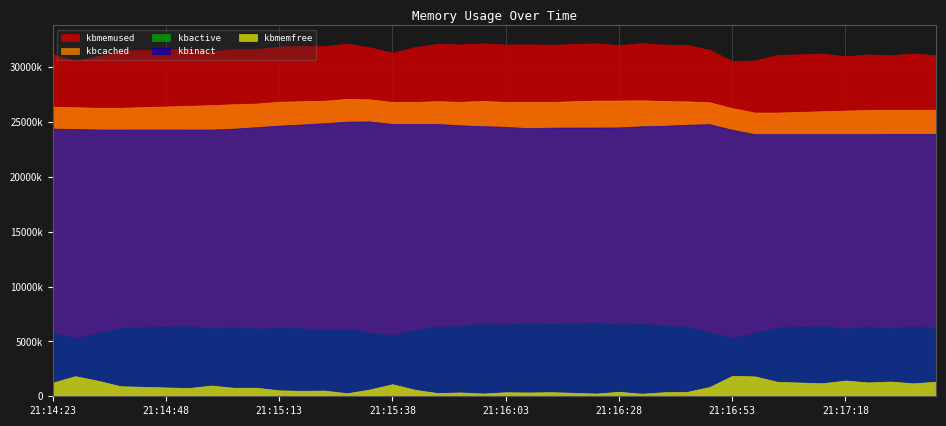

At which category does kbmemused reach its first local peak?

21:14:53